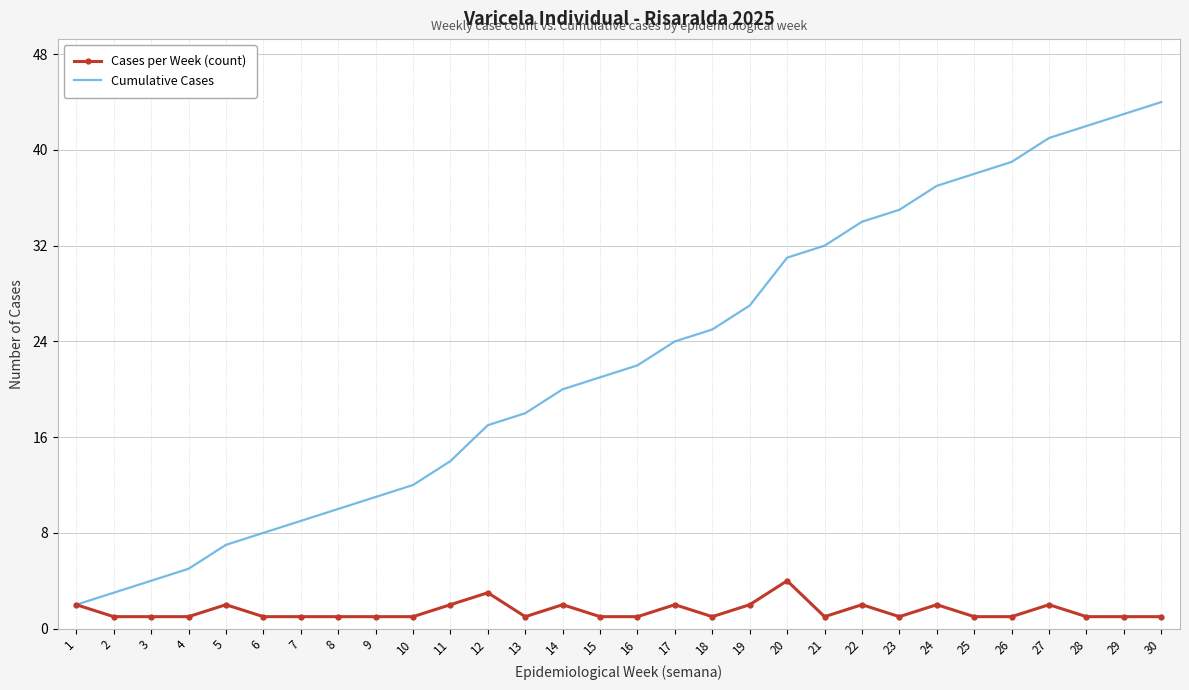

Read the Cases per Week (count) value at 9.

1